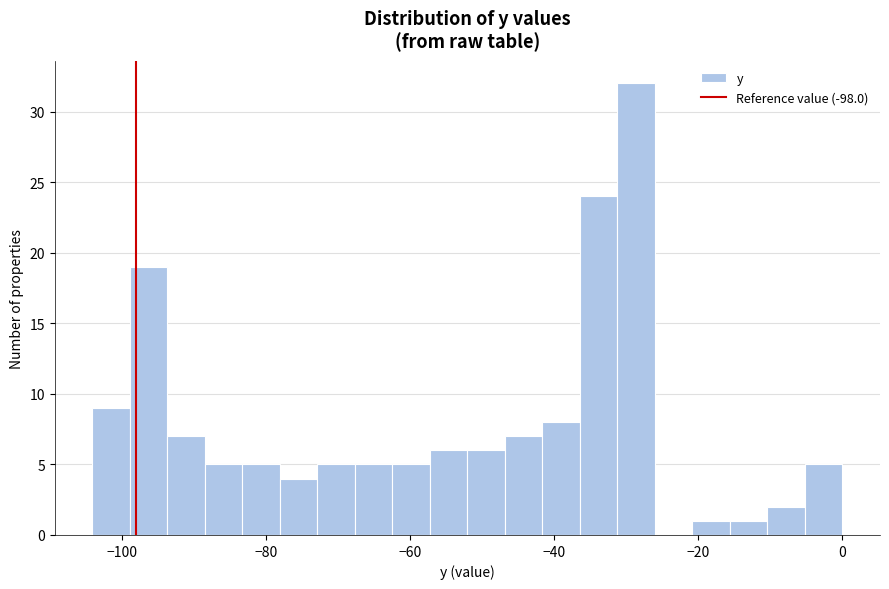

Around what value on the x-axis is the tallest bar? Give the approximate position of its centre, as read against the axis.

-28